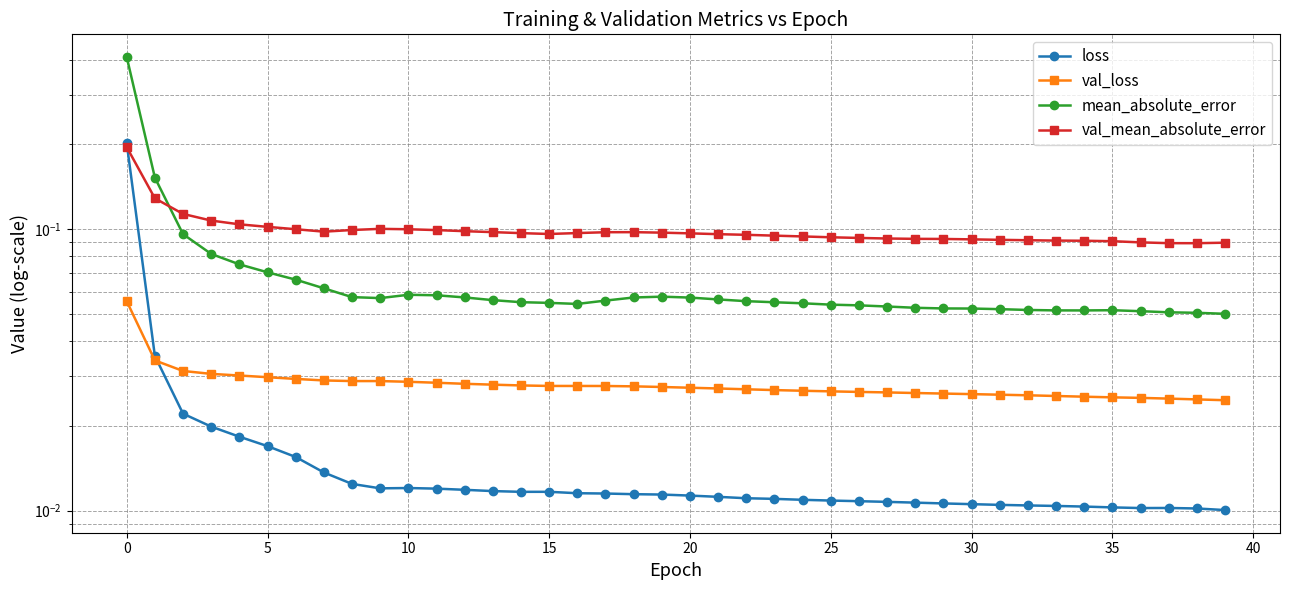

Which series has the largest total across all categories?

val_mean_absolute_error